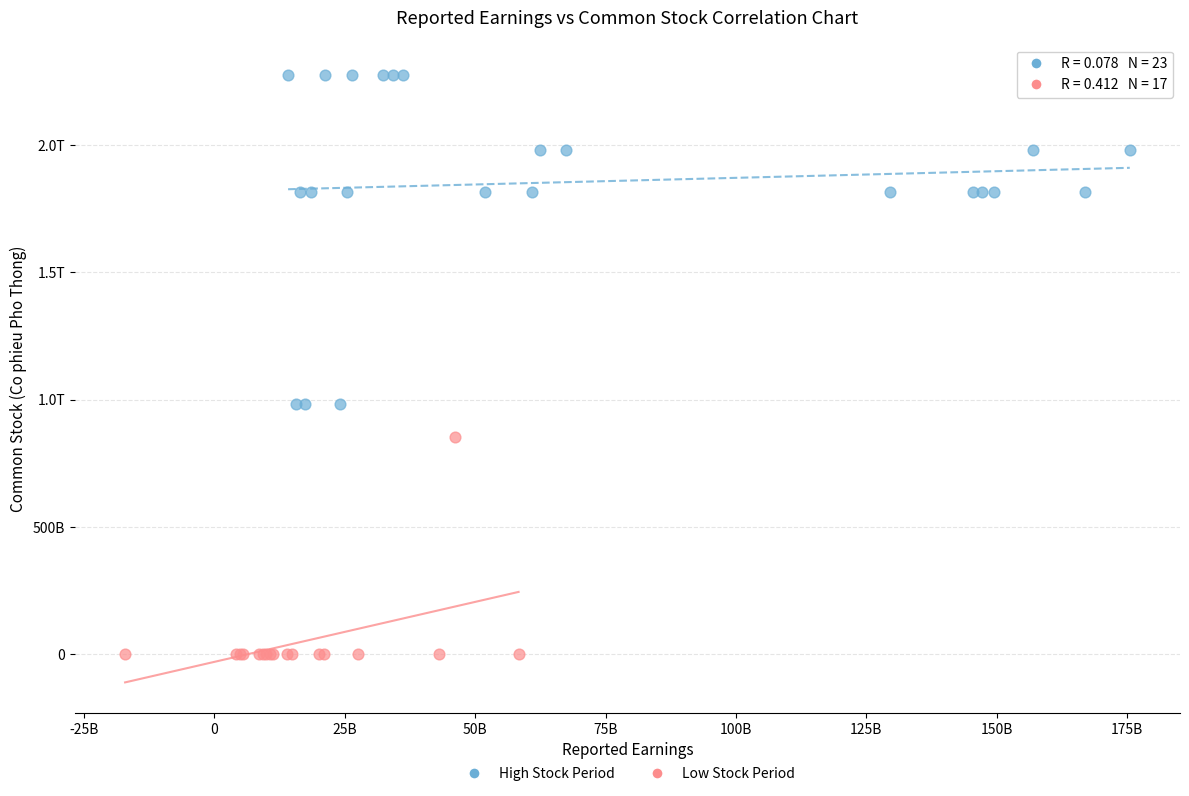

What are all the series names shown in the legend?

High Stock Period, Low Stock Period